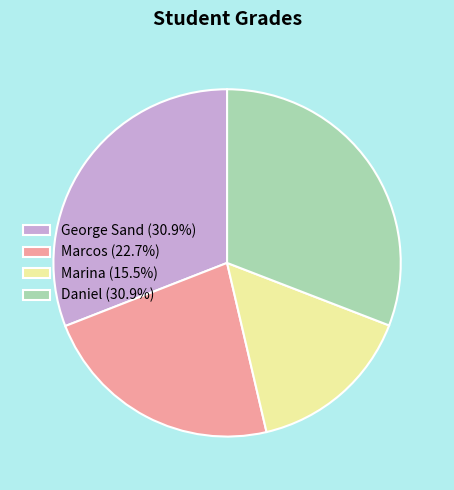

Does Daniel account for over 50% of the chart?

No